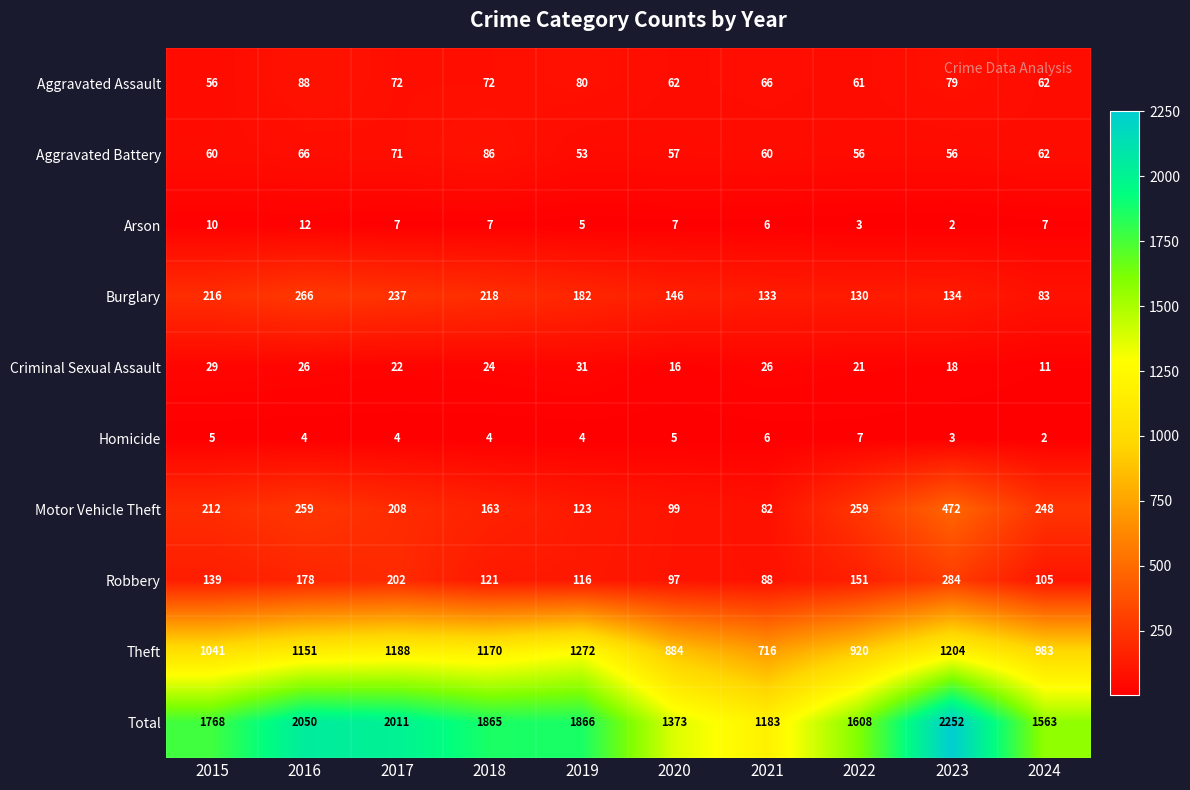

Count the number of categories in the chart.

10